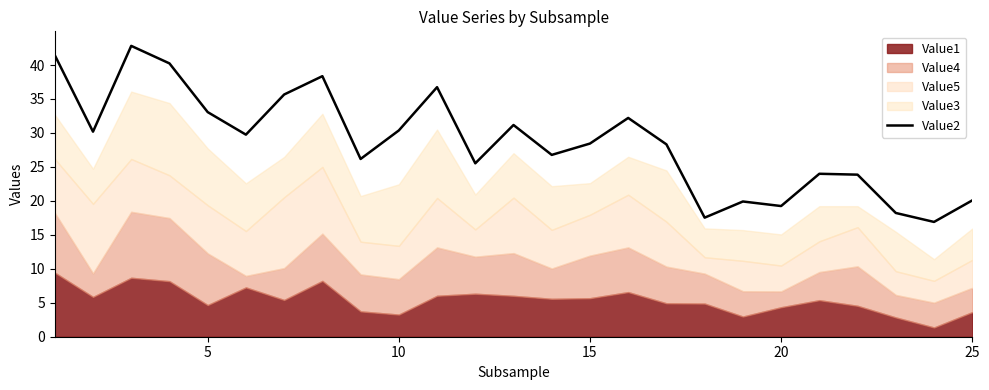

What is the greatest value displayed?

42.8